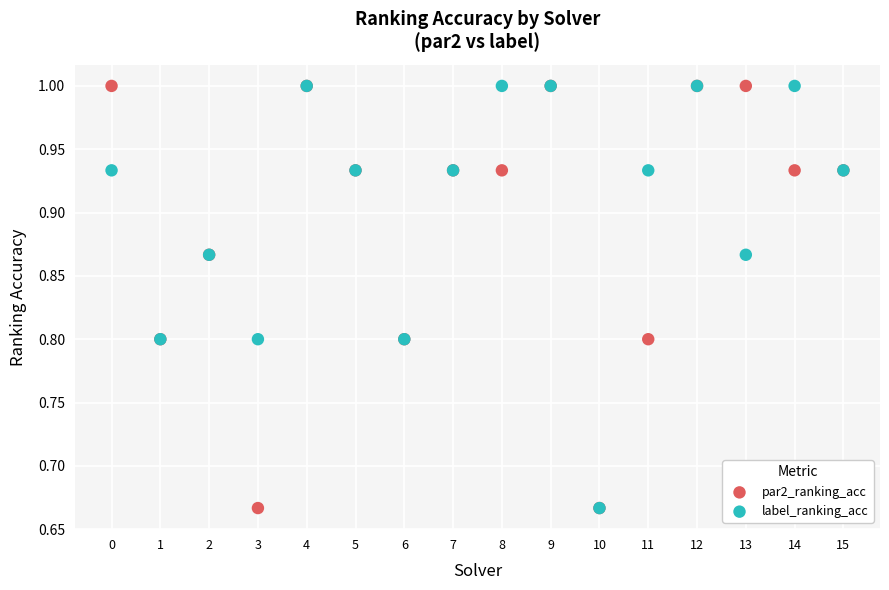

What are all the series names shown in the legend?

par2_ranking_acc, label_ranking_acc